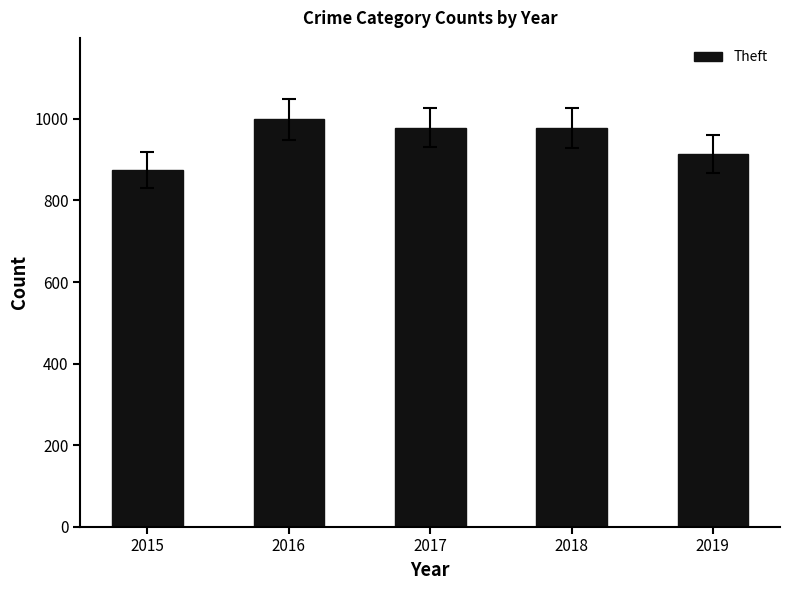

What is the value of the 2nd bar from the left?

999